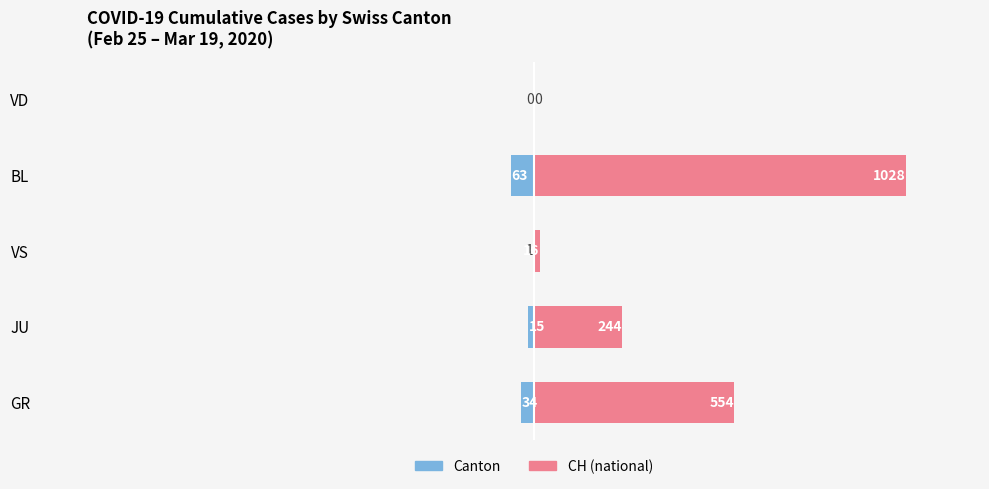

Which series has the largest total across all categories?

CH (national)